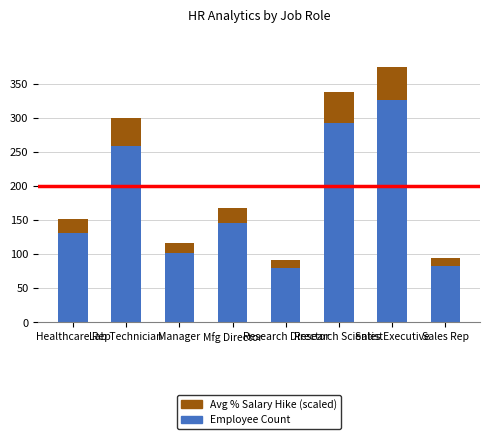

The value of Employee Count at Mfg Director is 145. True or false?

True